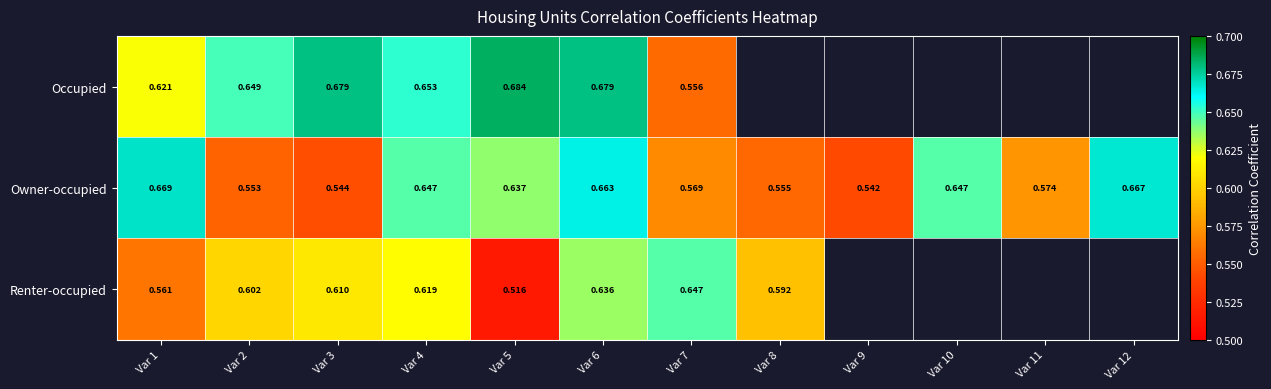

Between Var 1 and Var 2, which series saw the biggest shift?

Owner-occupied